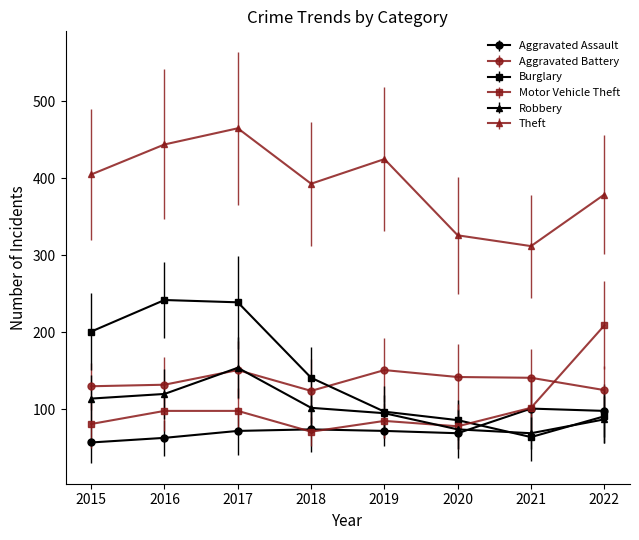

At which category is the sum across all series the highest?

2017